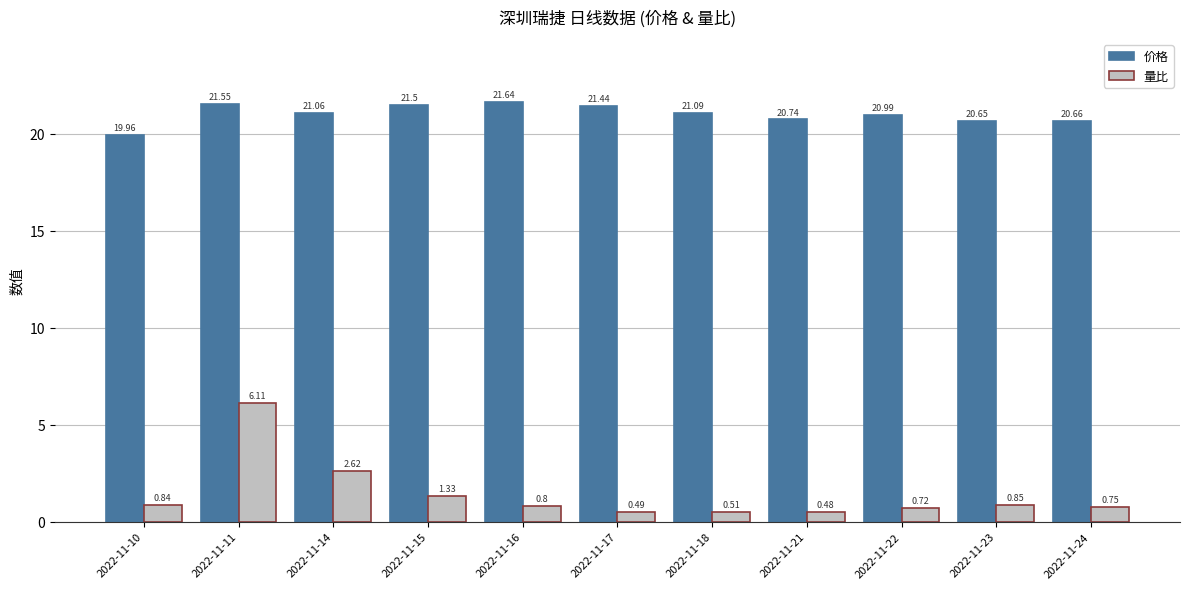

True or false: 价格 has a value of 21.6 at 2022-11-16.

True